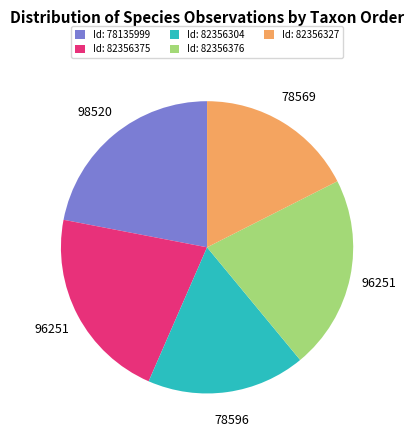

Is it true that Id: 82356375 is 13% of the pie?

False